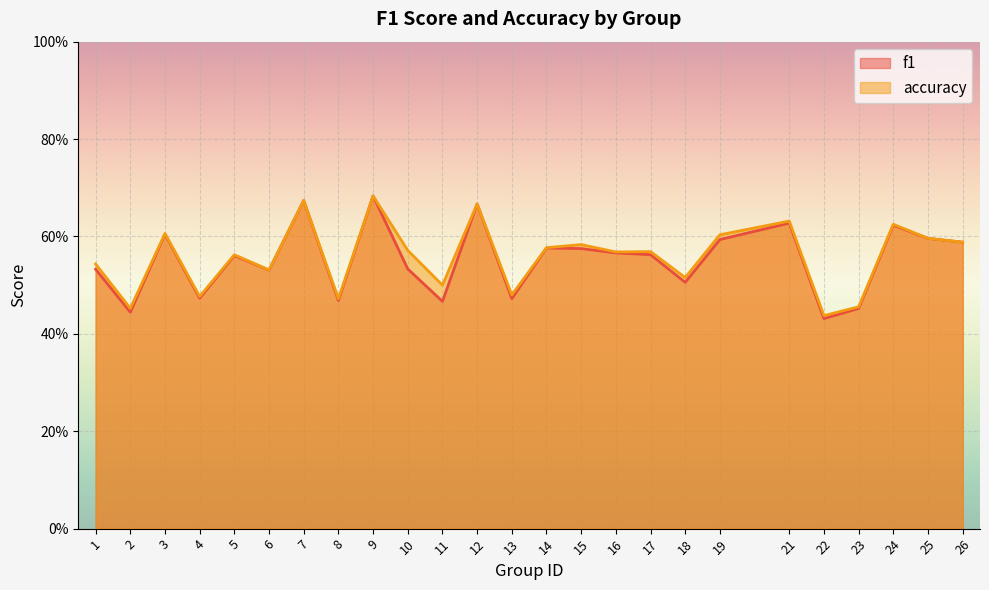

Between 6 and 24, which series saw the biggest shift?

accuracy